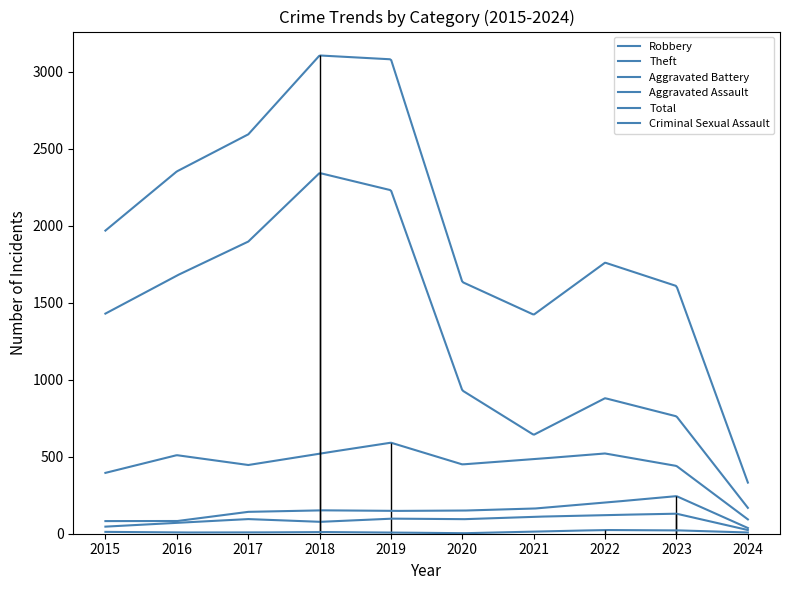

At which label does Criminal Sexual Assault reach its peak?

2022